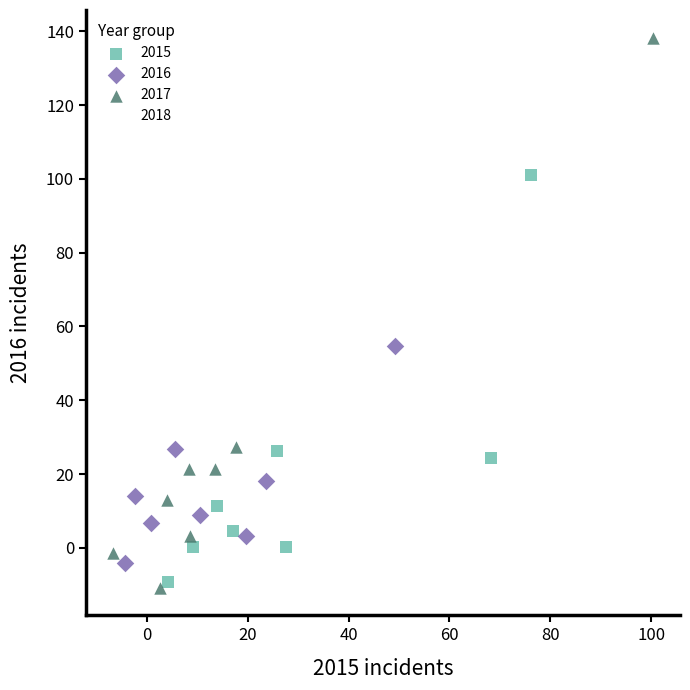

What are all the series names shown in the legend?

2015, 2016, 2017, 2018